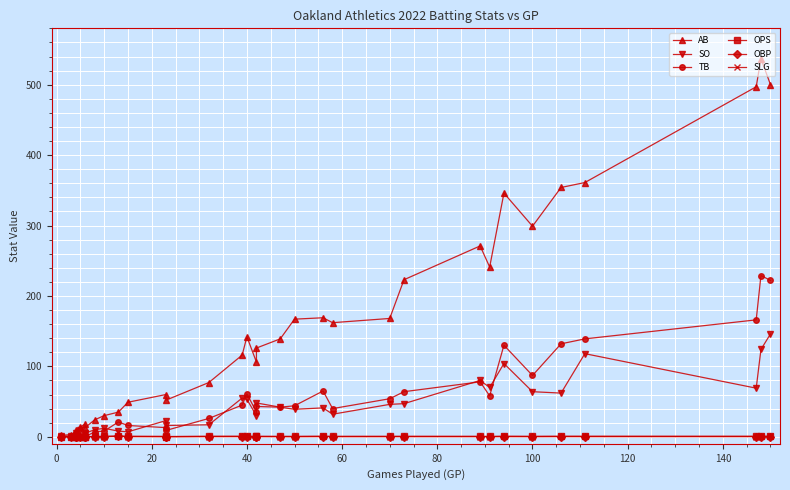

Count the number of categories in the chart.

33